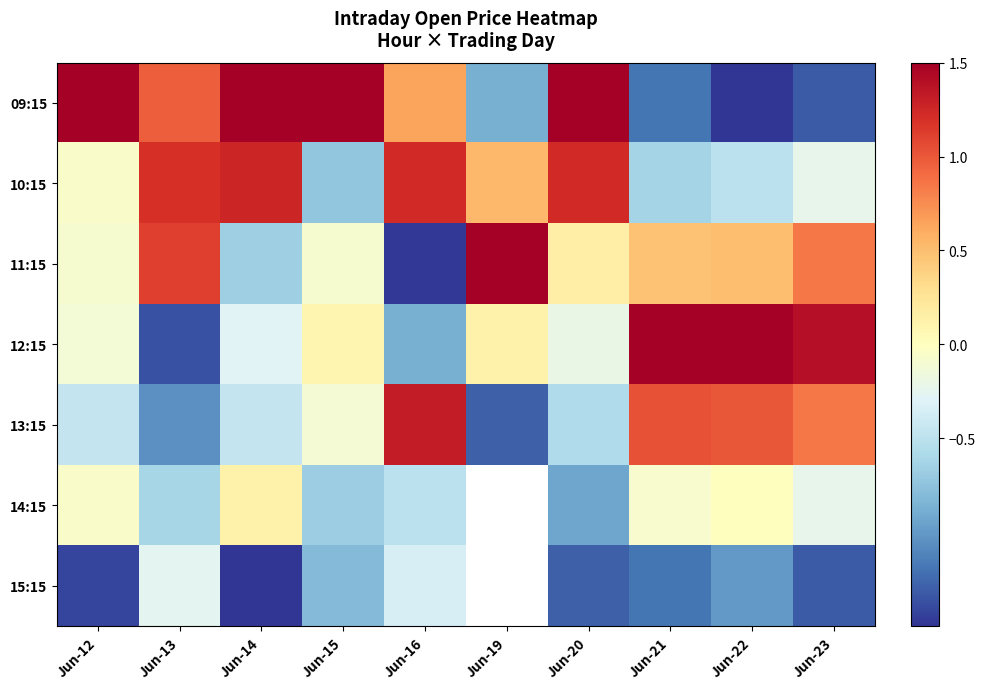

The value of 13:15 at Jun-20 is -1.0. True or false?

False